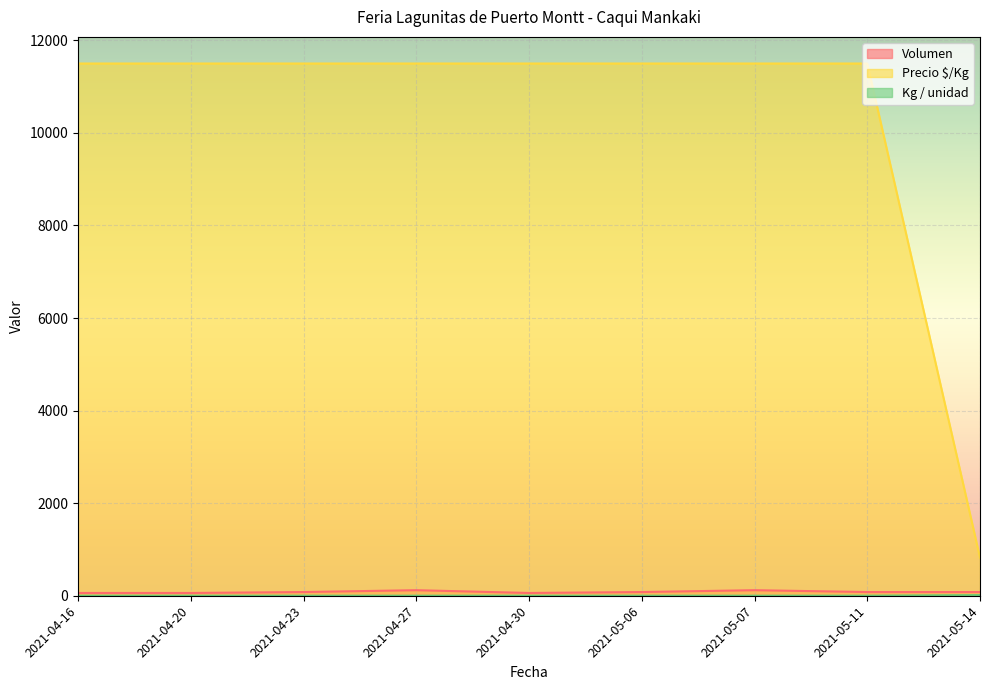

True or false: Kg / unidad has more than 0 interior local peaks.

False